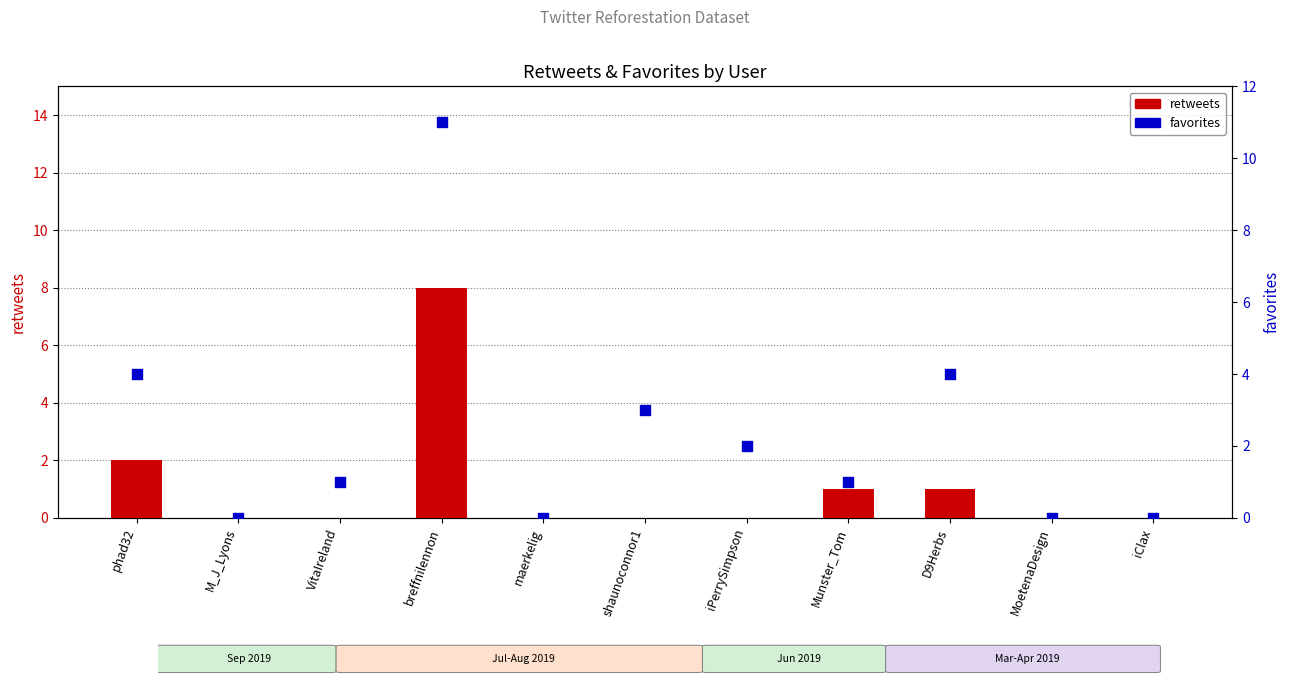

What are all the series names shown in the legend?

retweets, favorites